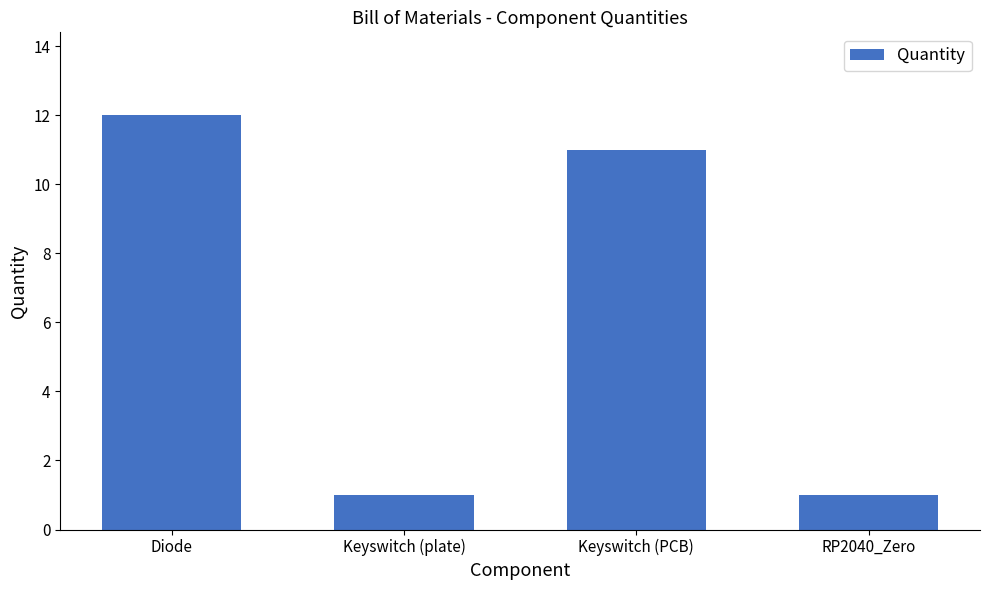

How many data points does each series have?

4